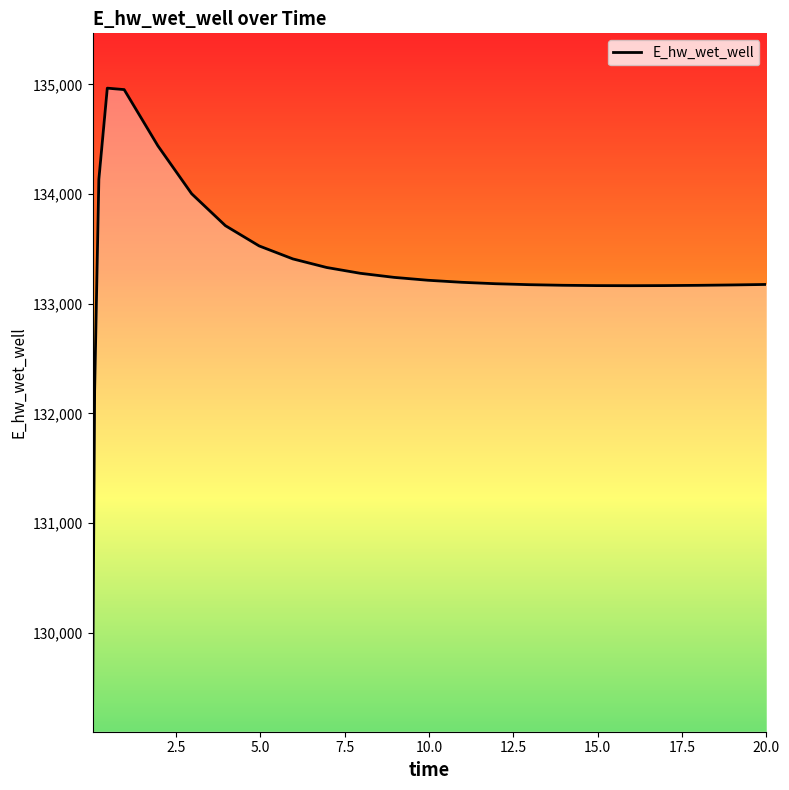

What is the difference between the maximum and minimum values?

5770.0